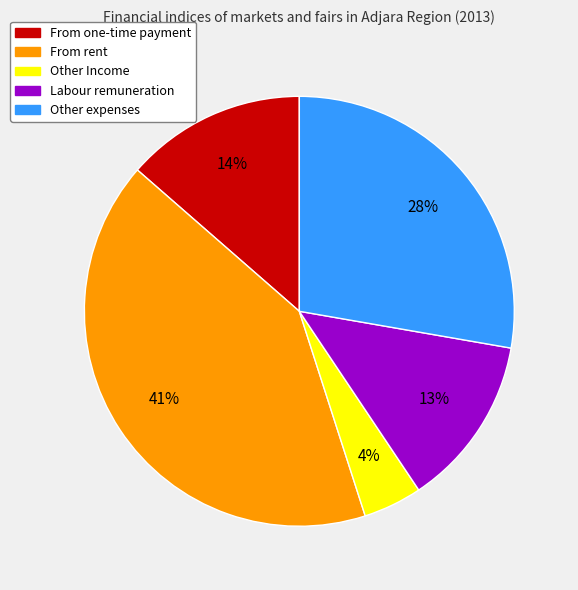

Between From rent and Other Income, which is larger?

From rent